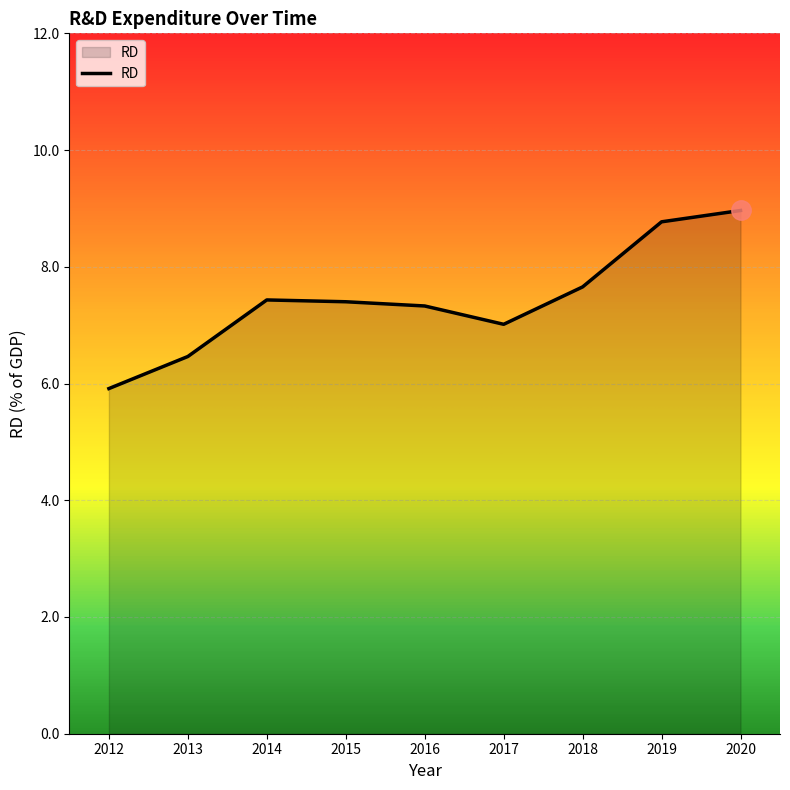

Read the value at 2018.

7.7